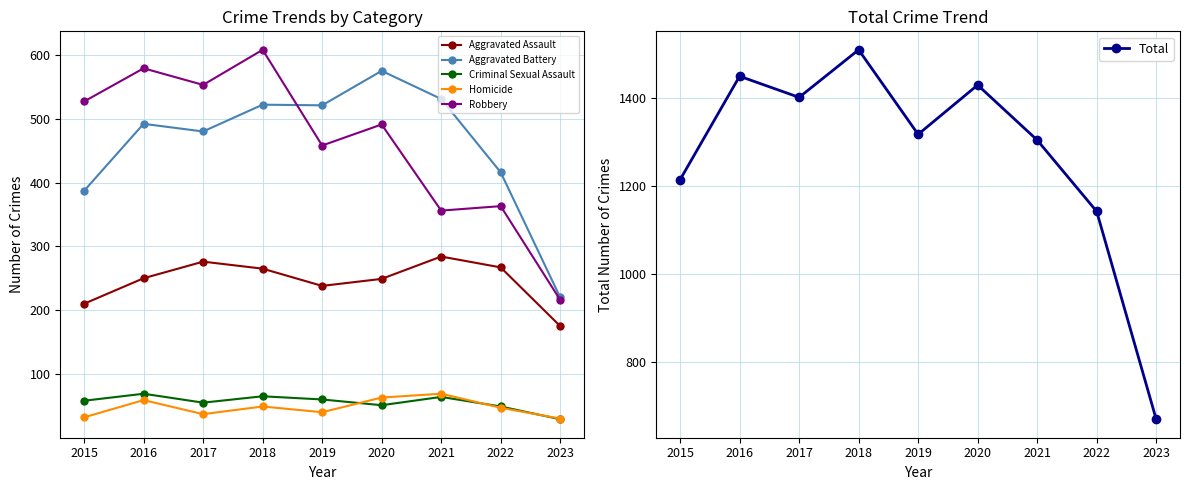

What is the greatest value displayed?

1509